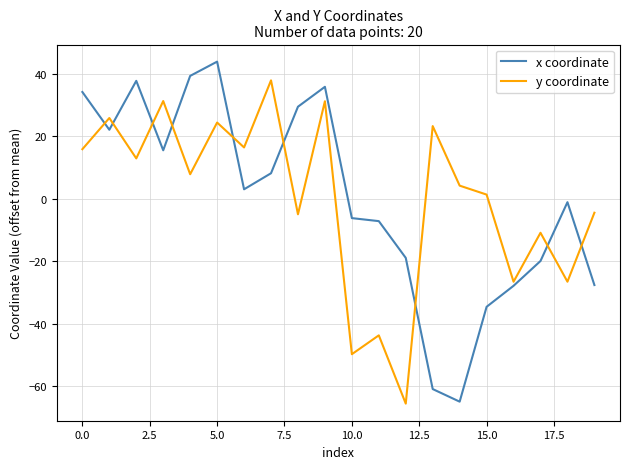

Which series ends up on top after the final intersection of y coordinate and x coordinate?

y coordinate